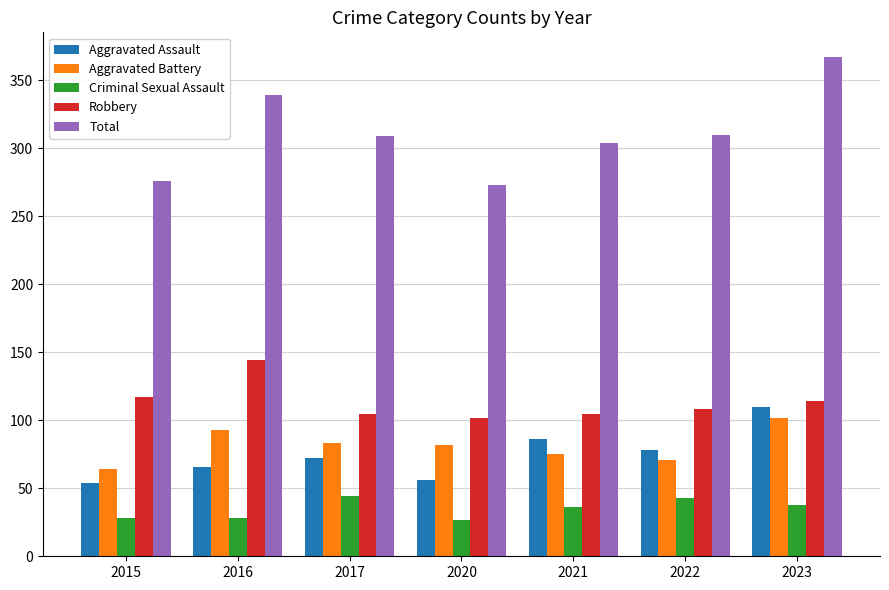

Which series has the largest total across all categories?

Total